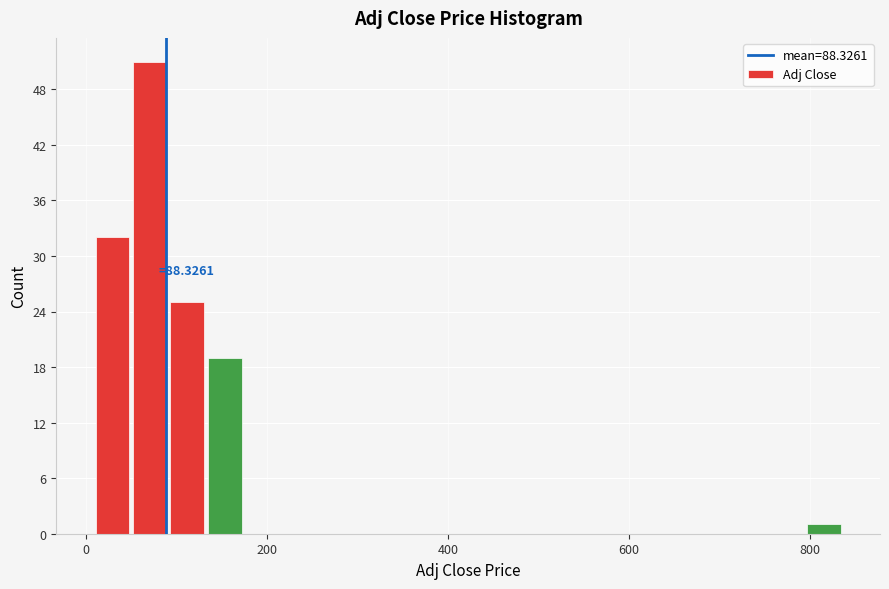

Around what value on the x-axis is the tallest bar? Give the approximate position of its centre, as read against the axis.

80